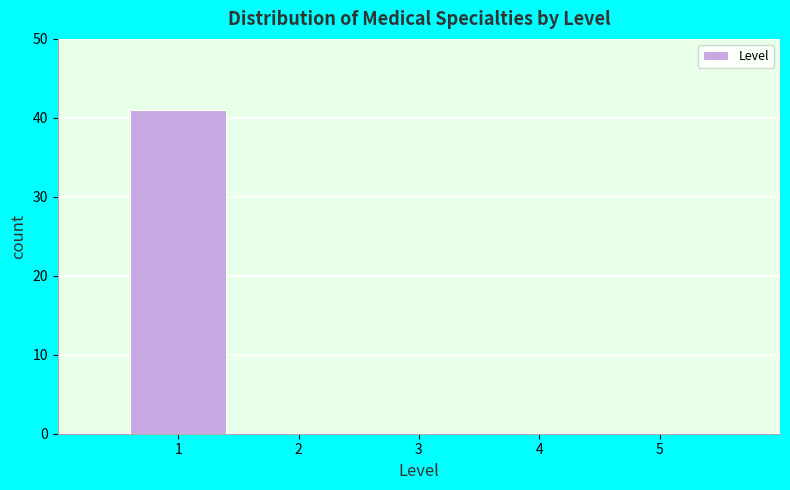

Reading left to right, extract all data points from this chart.

1=41	2=0	3=0	4=0	5=0